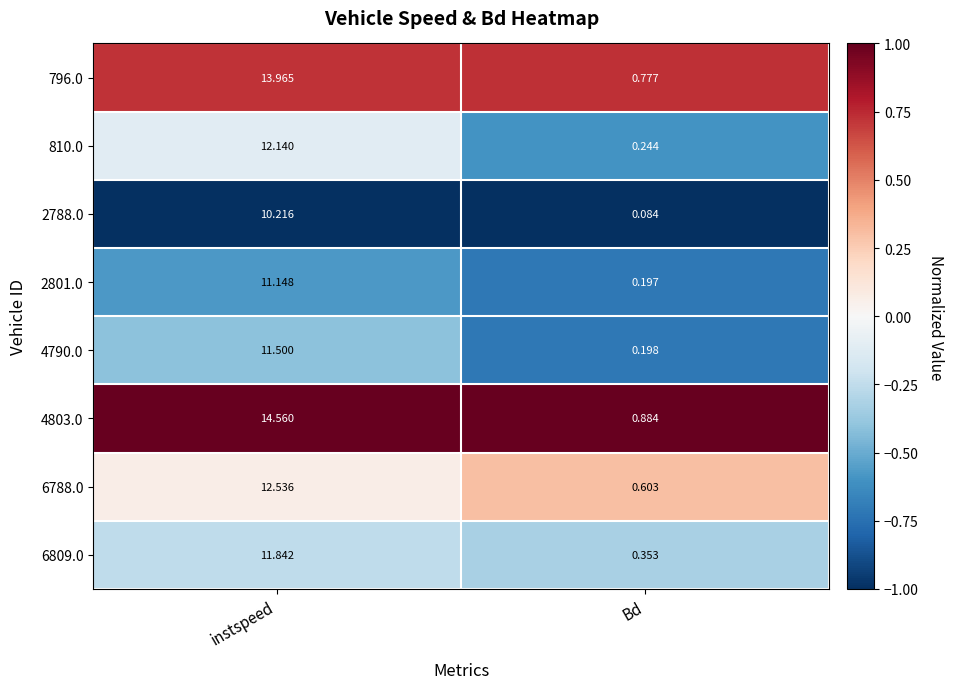

At which label does 796.0 reach its minimum?

Bd